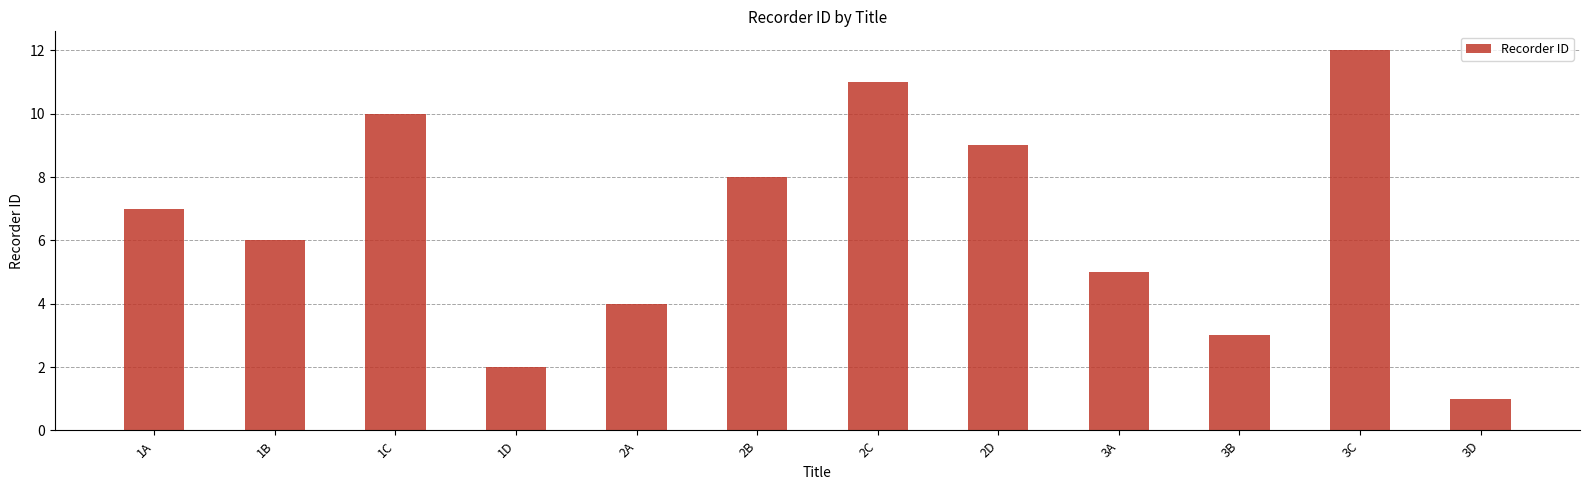

List the labels in order of value, smallest first.

3D, 1D, 3B, 2A, 3A, 1B, 1A, 2B, 2D, 1C, 2C, 3C